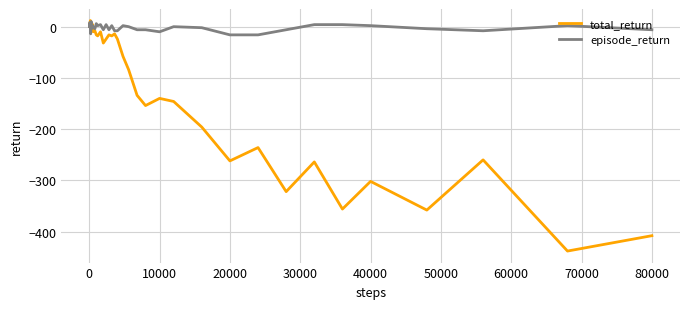

What is the minimum value for total_return?

-438